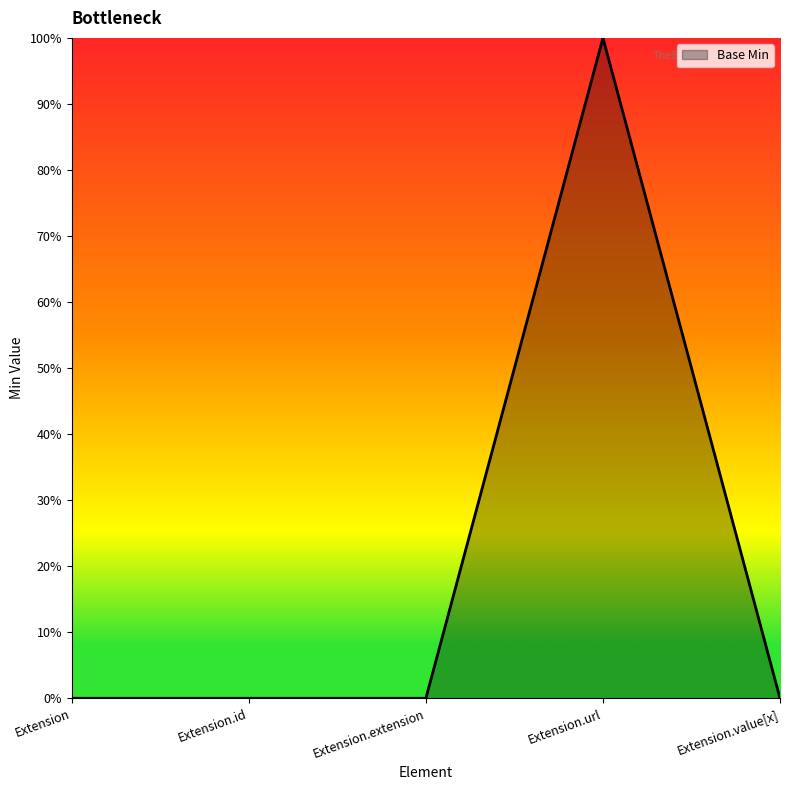

Is this an area chart (filled region under the line)?

Yes